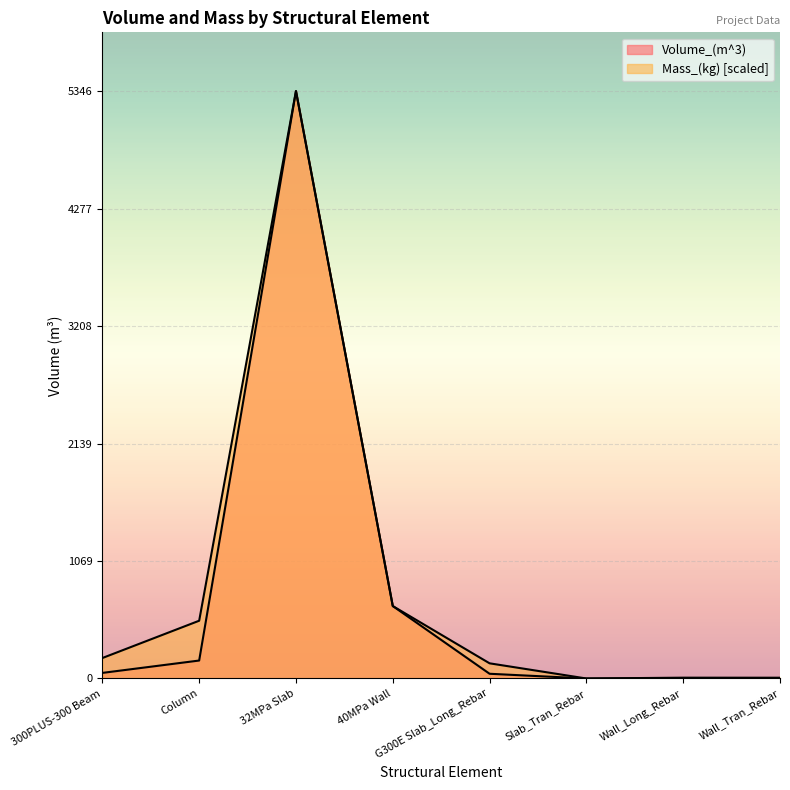

What is the sum of the Mass_(kg) values at Slab_Tran_Rebar and 300PLUS-300 Beam?

186.3